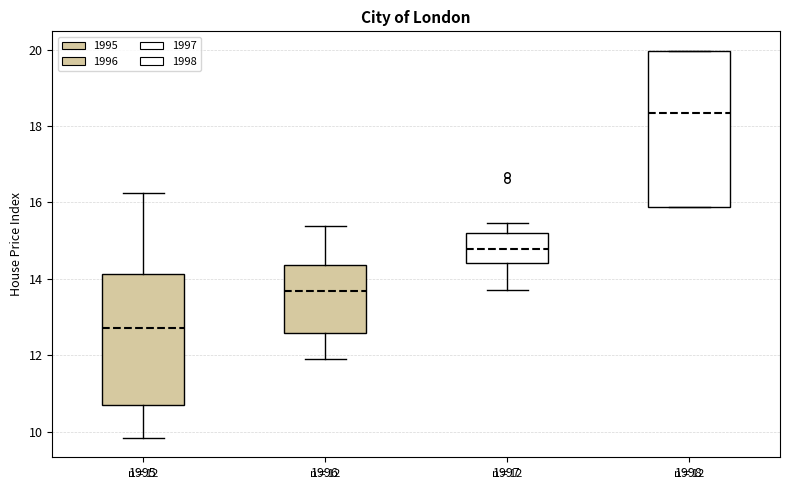

Which box's median line is the lowest?

1995